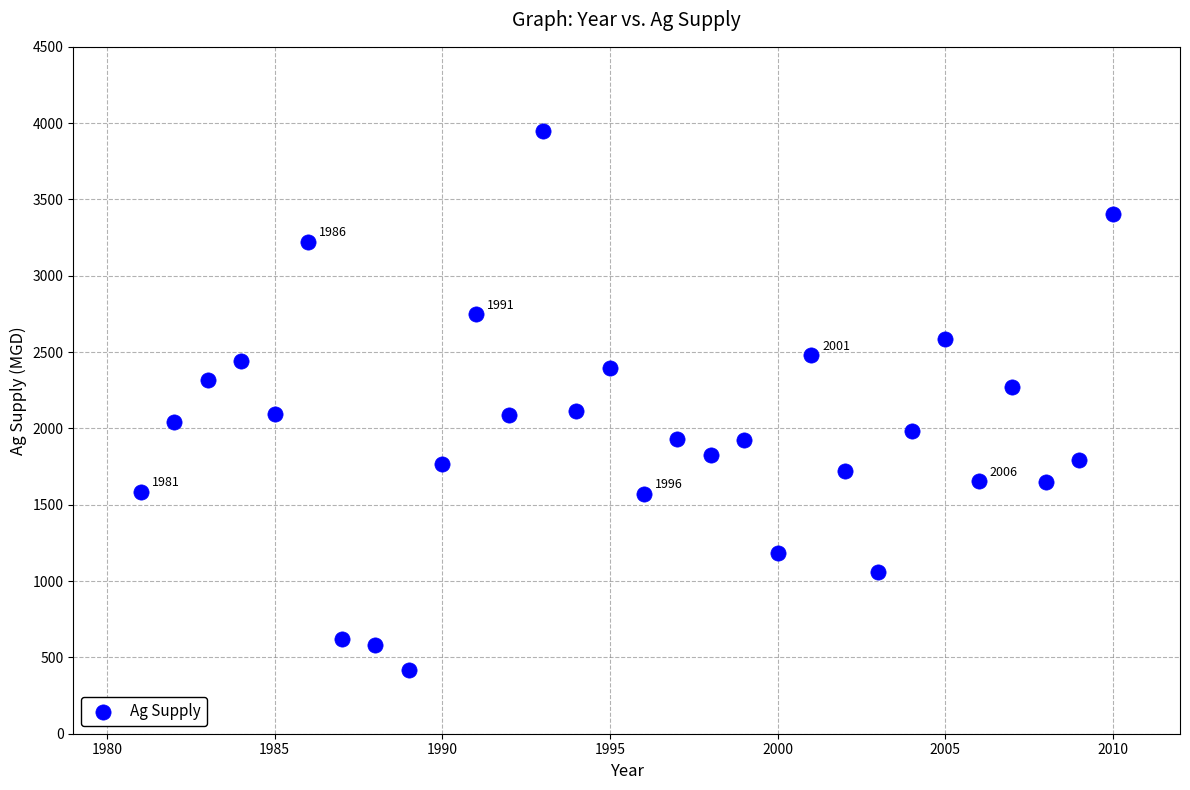

What is the range of Y values (max minus min)?

3530.6